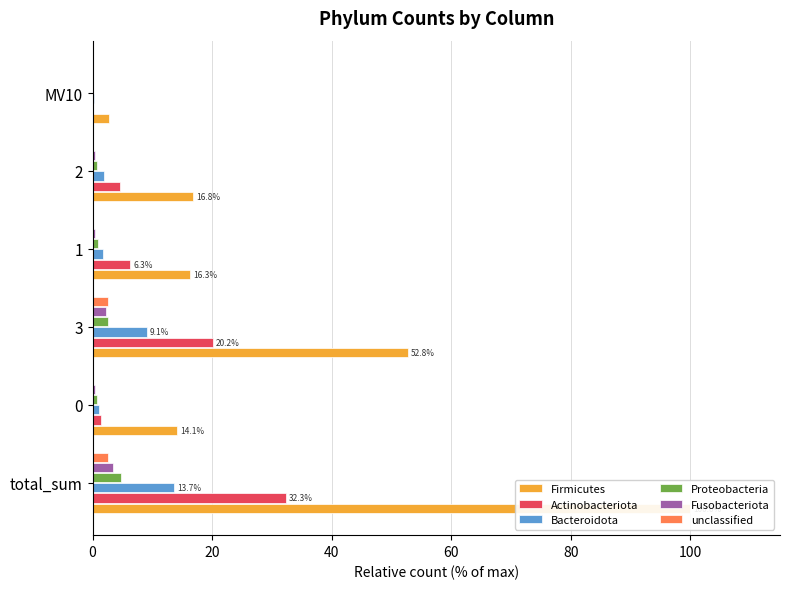

What is the highest value of the Bacteroidota series?

13.7